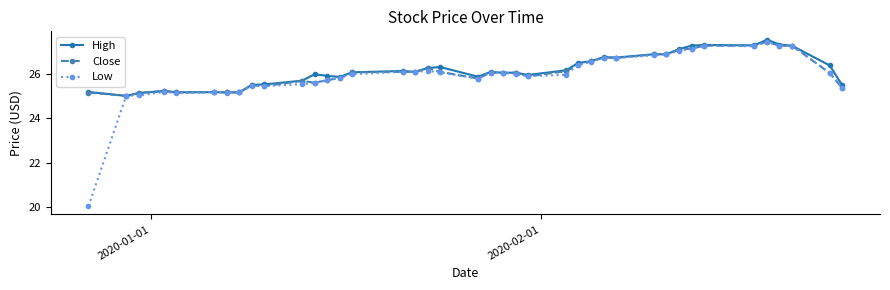

How many lines are shown in the chart?

3